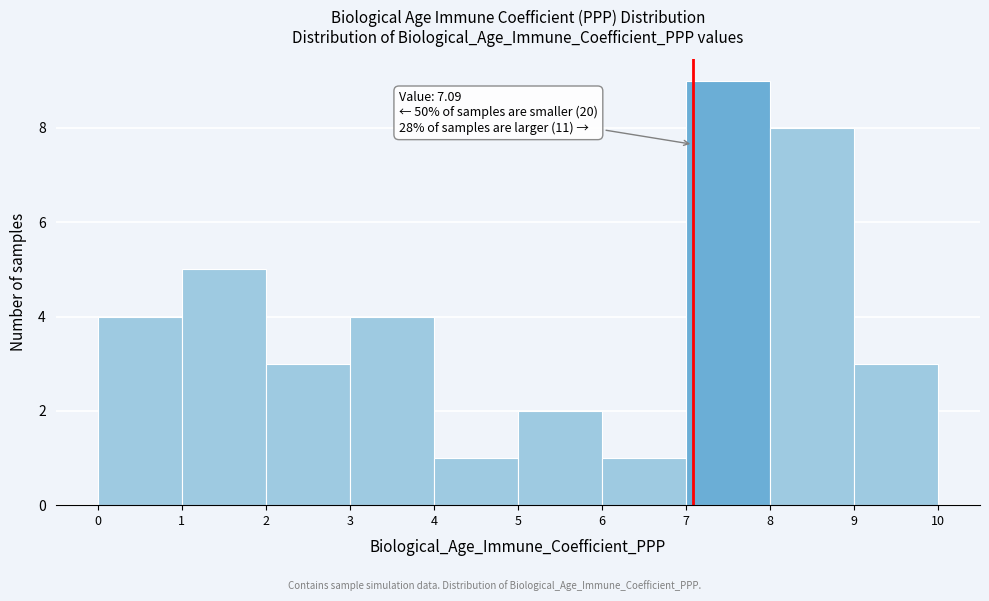

Which range on the x-axis has the tallest bar?

7 to 8